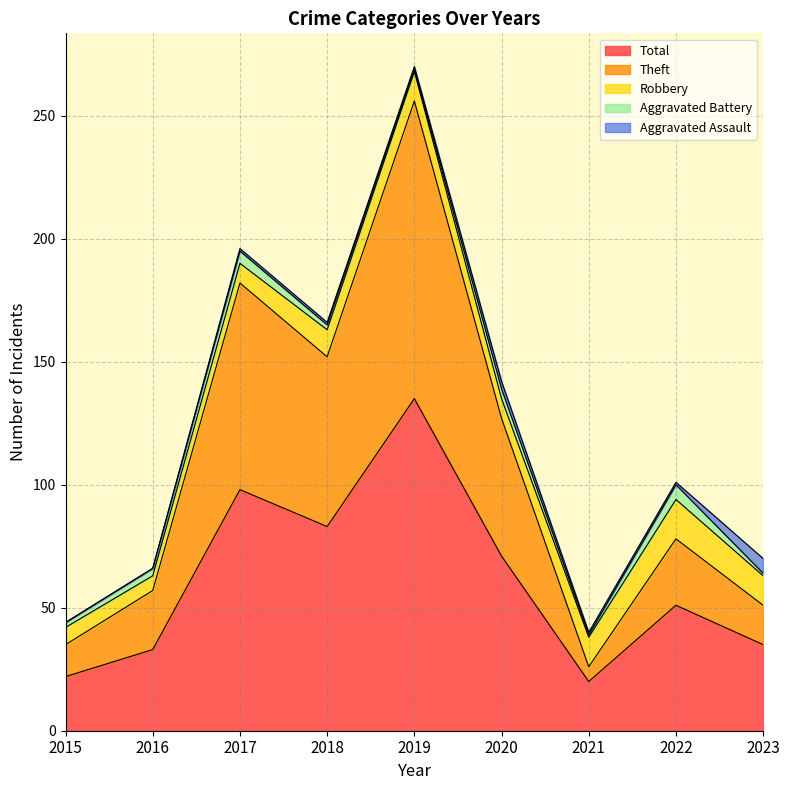

Is it true that Robbery equals 16 at 2022?

True